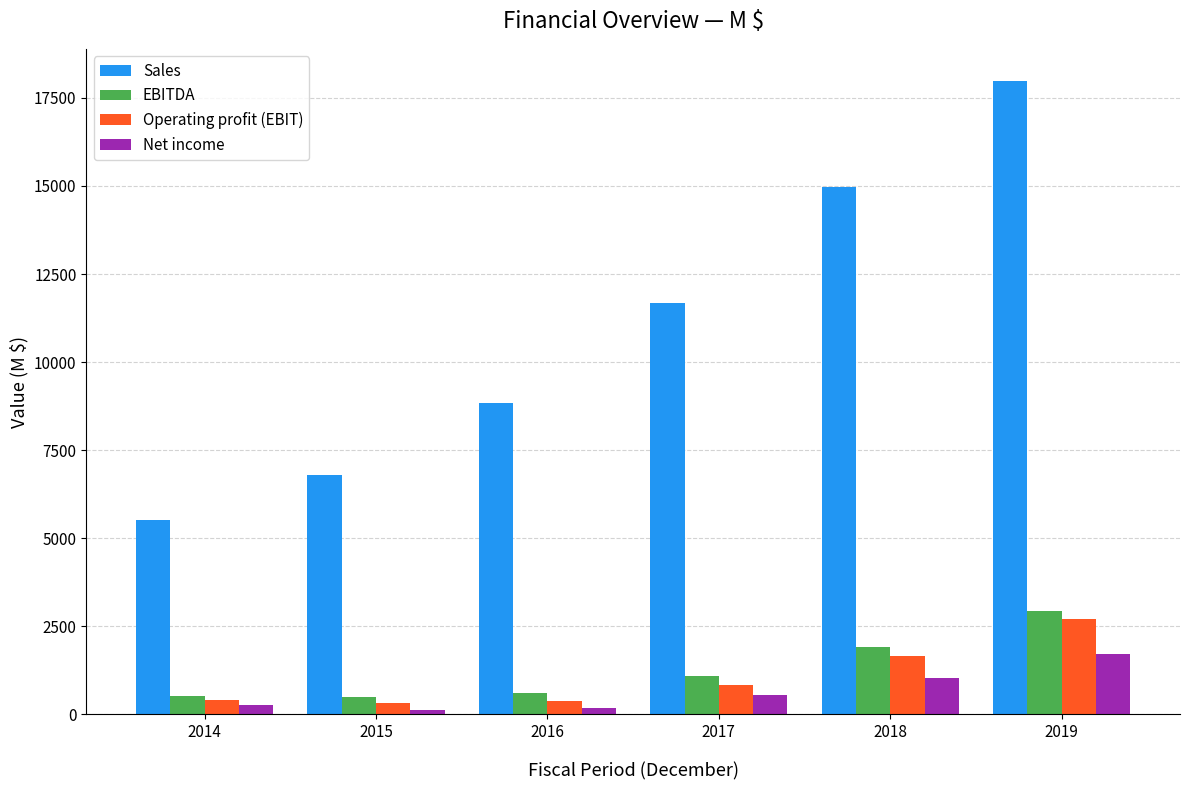

Count the number of categories in the chart.

6